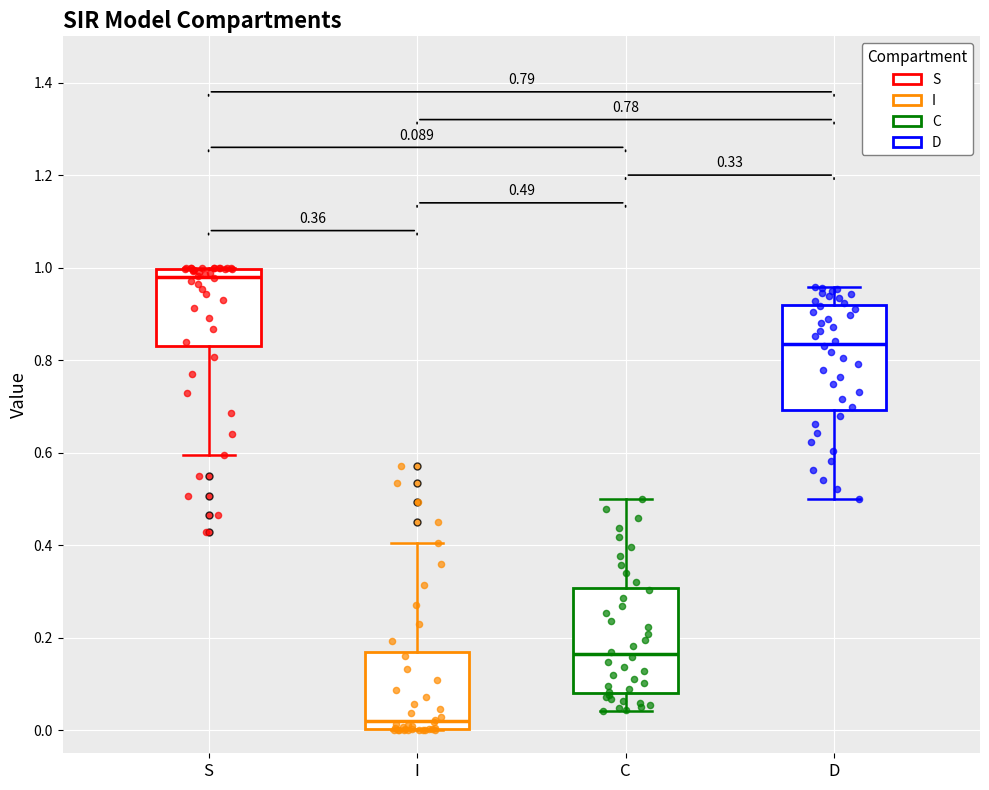

Which box's median line is the lowest?

I